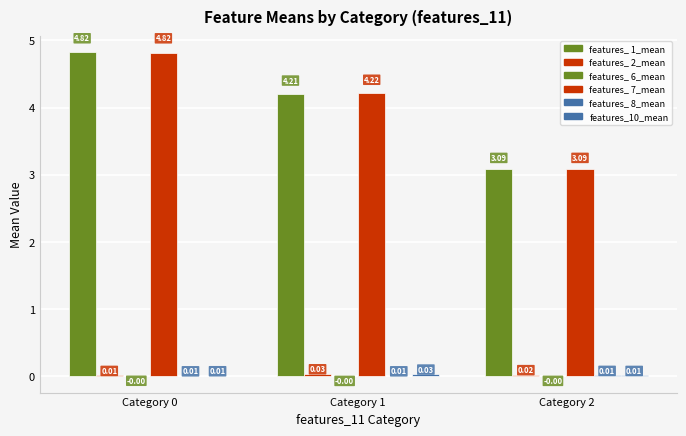

Count the number of categories in the chart.

3